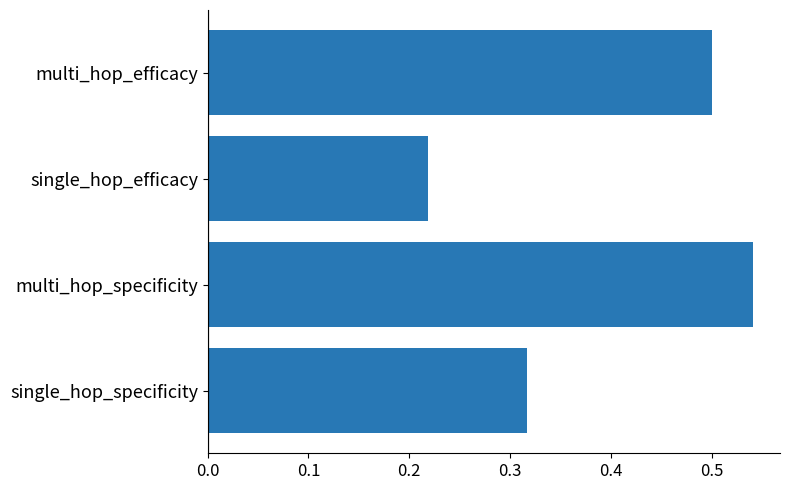

Which label corresponds to the largest value in the chart?

multi_hop_specificity